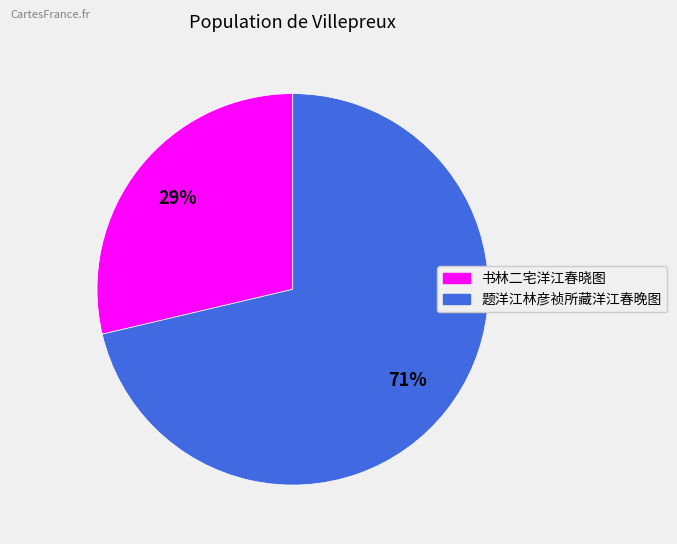

To the nearest percent, what is the average slice percentage?

50%